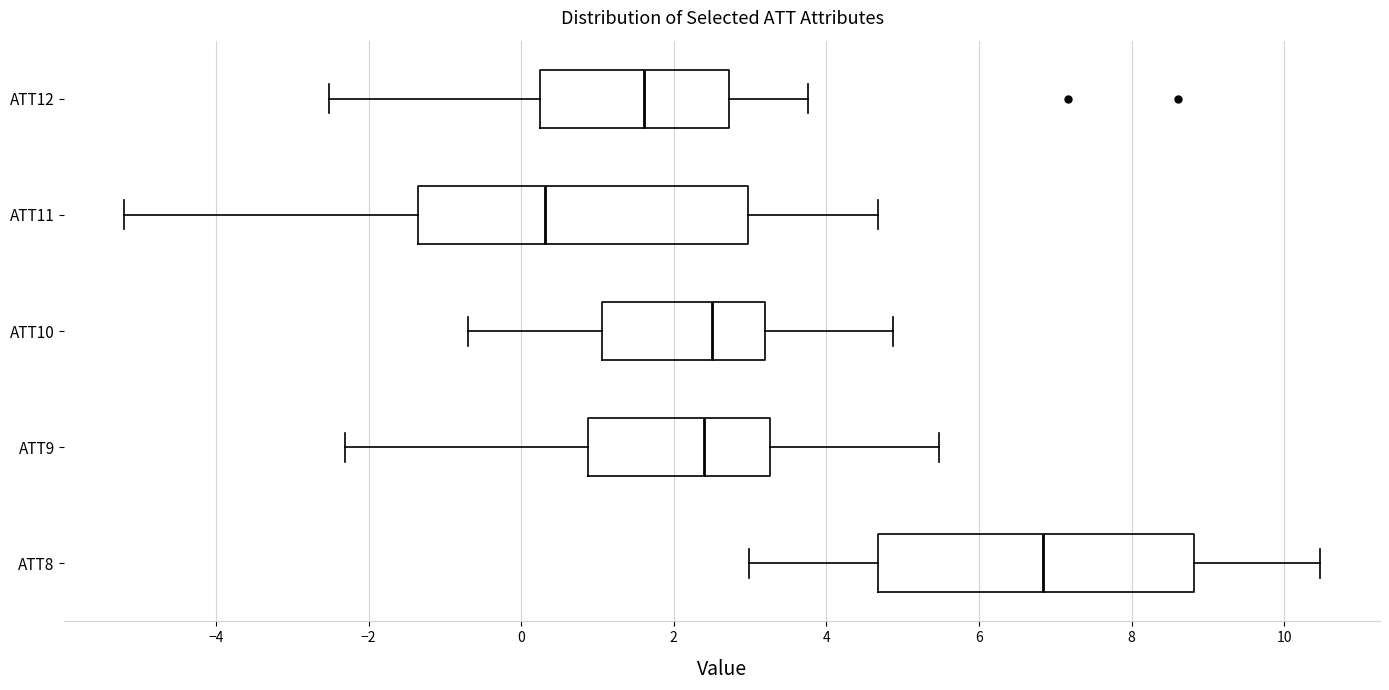

Reading bottom to top, read every box against the x-axis: the position of its median line, the range the box covers, and the ends of its whiskers. The values are not printed on the chart, so give them approximately, as read against the axis.

ATT8: median 6.8, box 4.6 to 8.8, whiskers 3.0 to 10.4
ATT9: median 2.4, box 0.8 to 3.2, whiskers -2.4 to 5.4
ATT10: median 2.6, box 1.0 to 3.2, whiskers -0.8 to 4.8
ATT11: median 0.4, box -1.4 to 3.0, whiskers -5.2 to 4.6
ATT12: median 1.6, box 0.2 to 2.8, whiskers -2.6 to 3.8